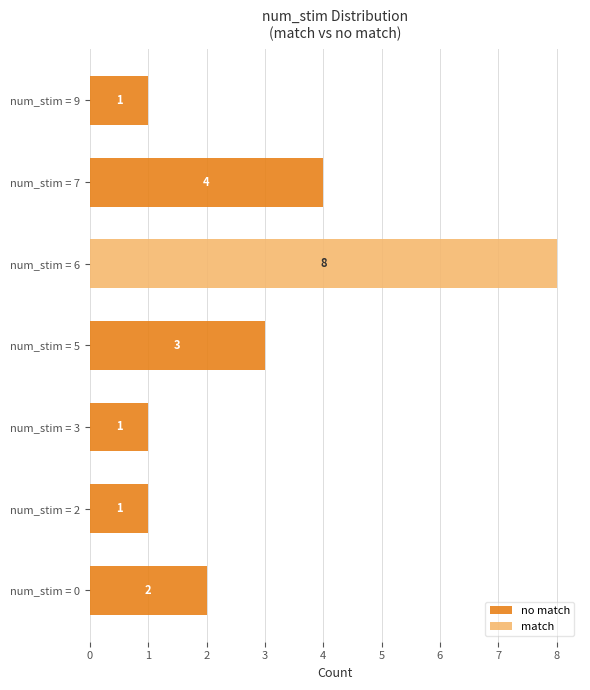

At which category is the sum across all series the highest?

num_stim = 6